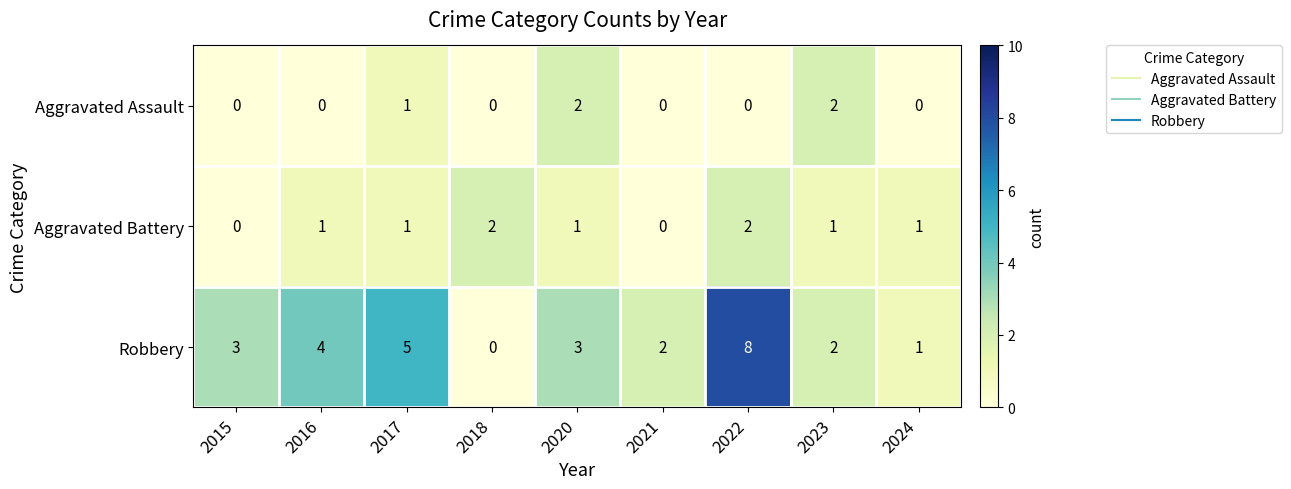

Reading left to right, what are all the values shown in this chart?

Aggravated Assault: 0	0	1	0	2	0	0	2	0
Aggravated Battery: 0	1	1	2	1	0	2	1	1
Robbery: 3	4	5	0	3	2	8	2	1